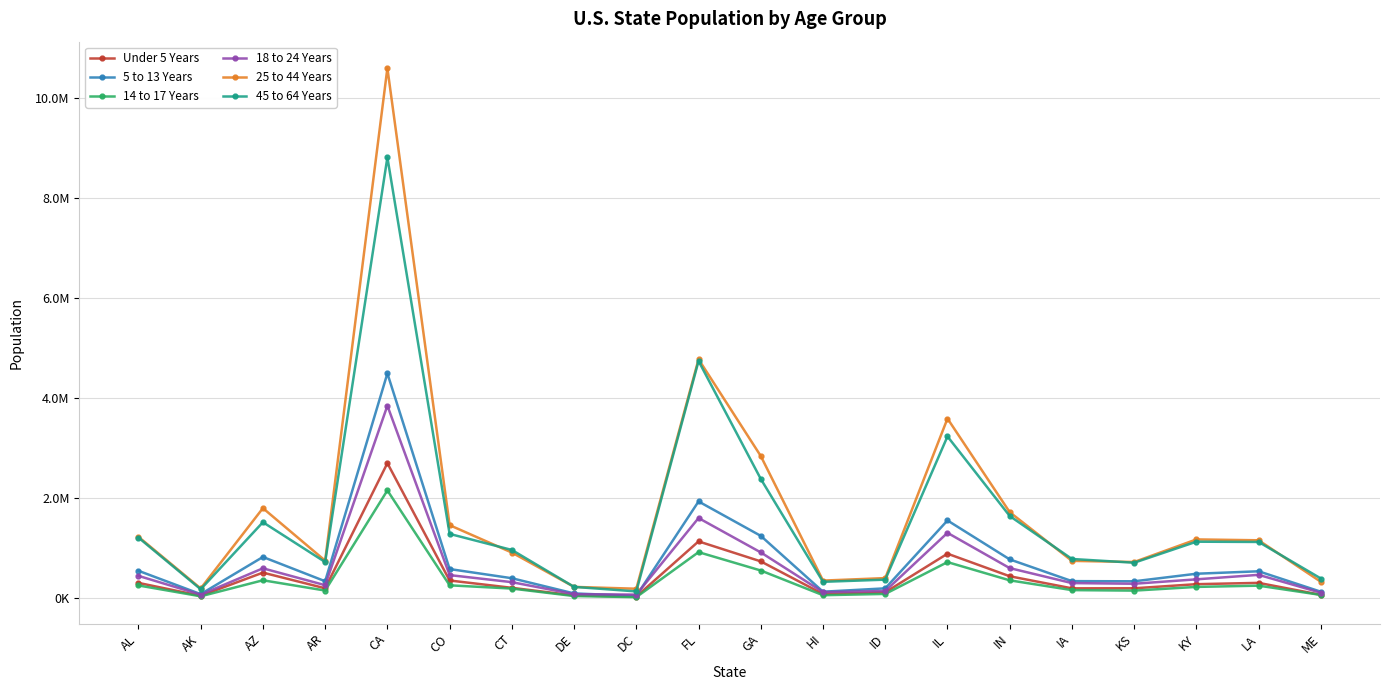

Which has a higher value, AR or GA?

GA